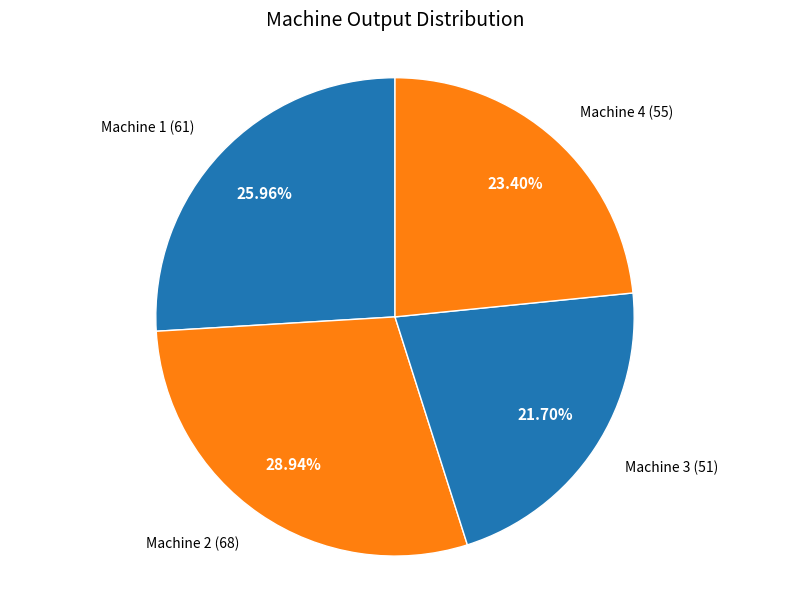

Count the number of slices in the pie.

4